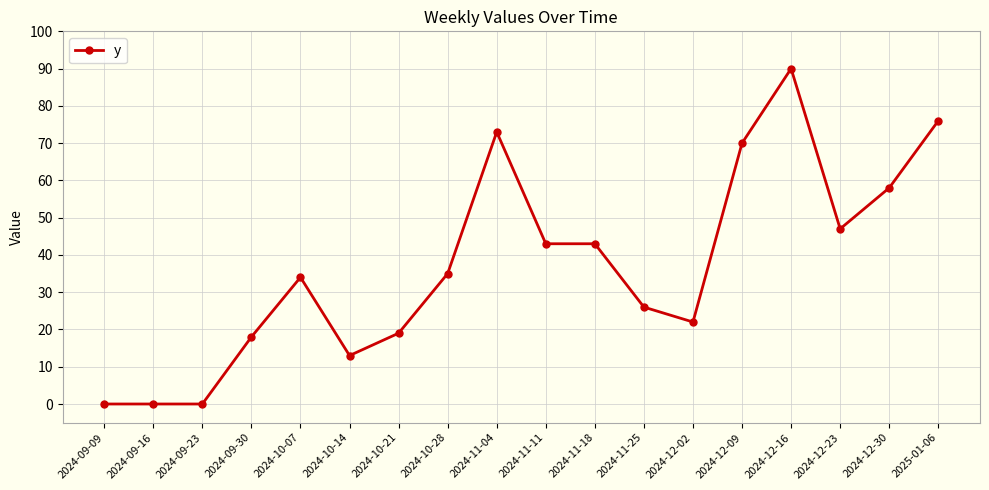

Is it true that the value at 2024-09-09 is 33?

False